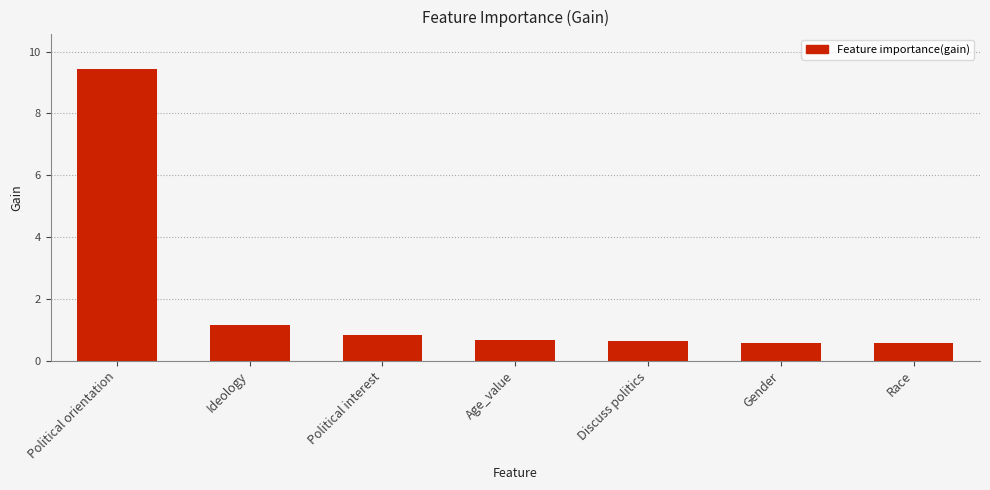

Between Ideology and Political interest, which is larger?

Ideology